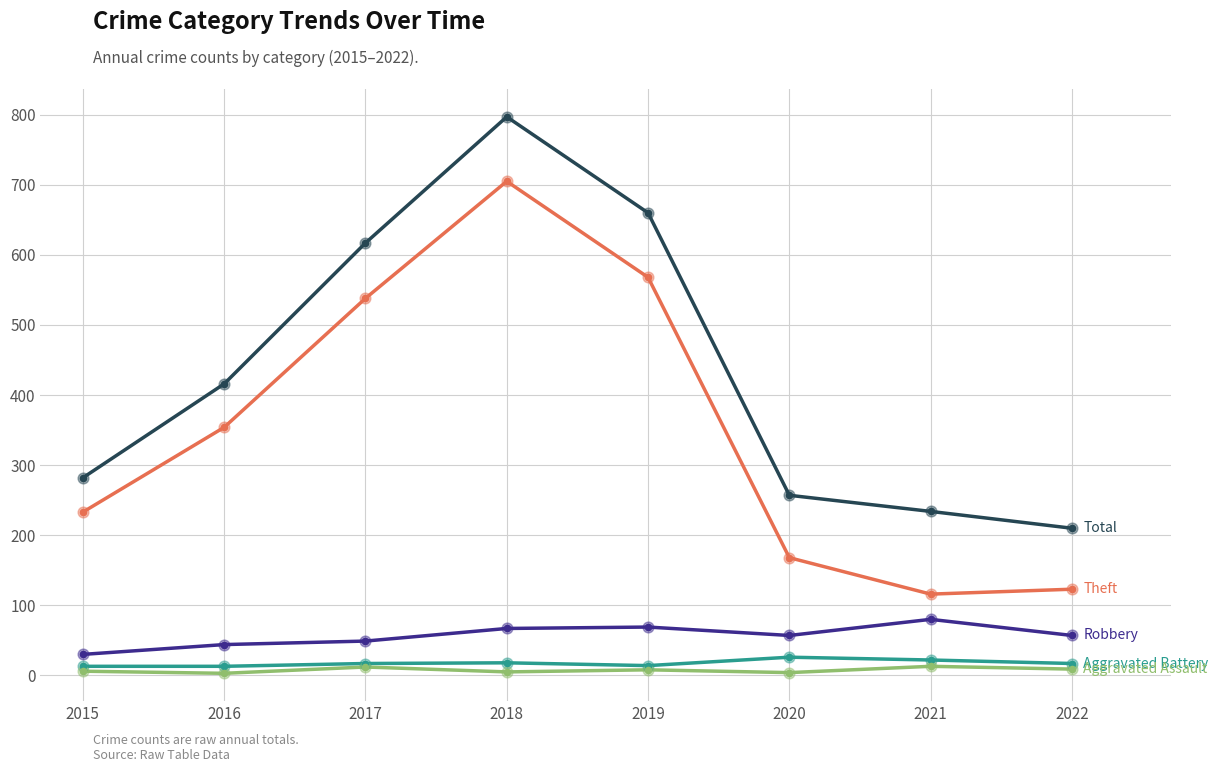

At which category is the sum across all series the highest?

2018